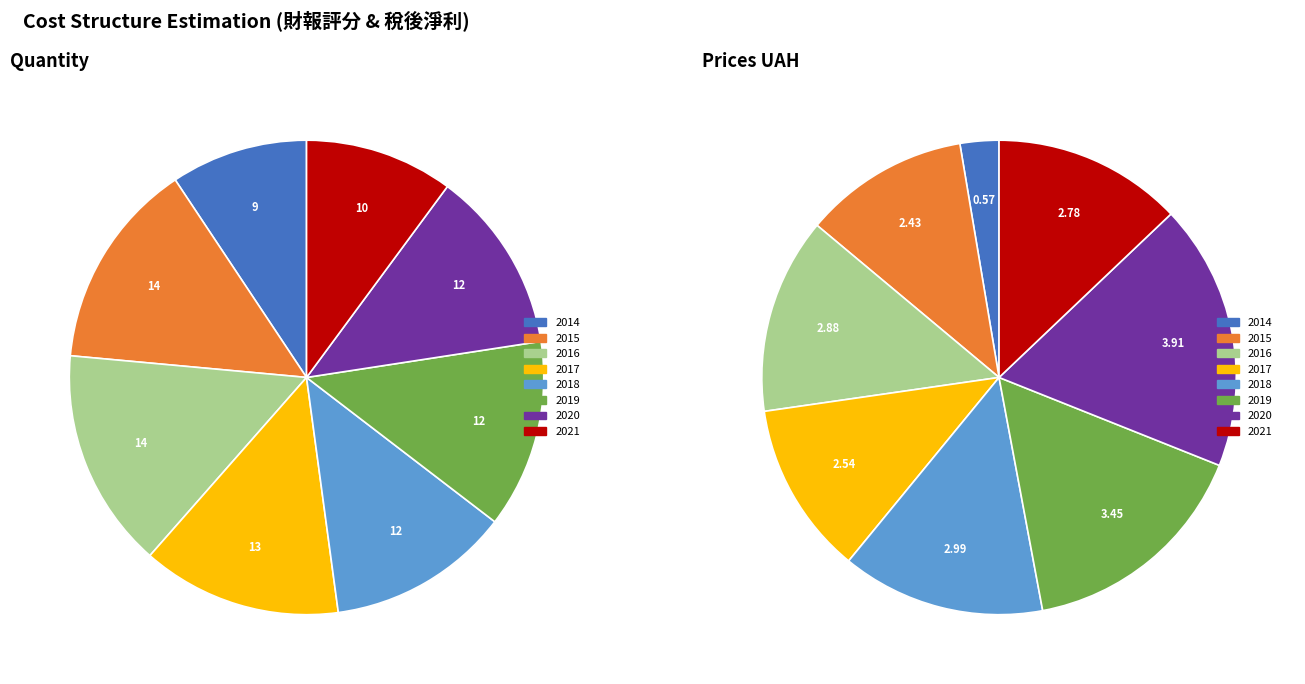

The 2017 slice represents 1% of the pie. True or false?

False